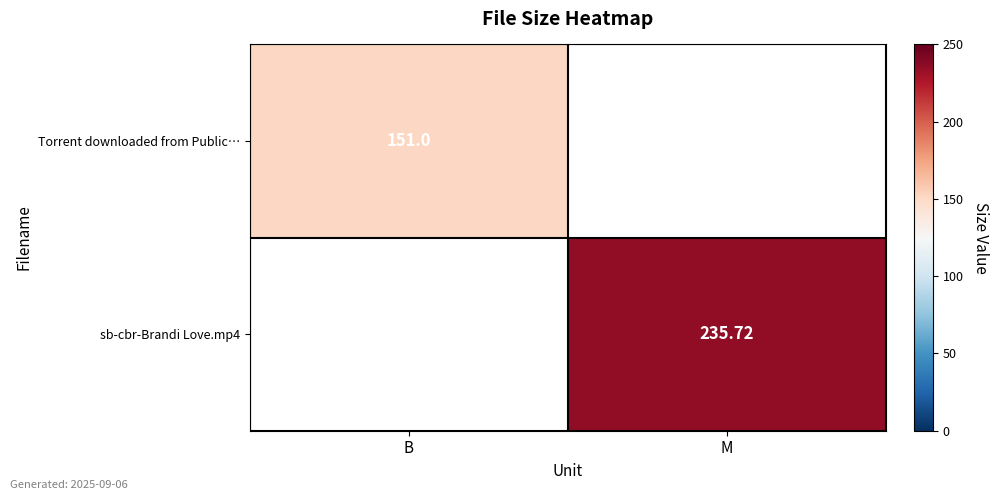

Which has a higher value, M or B?

B